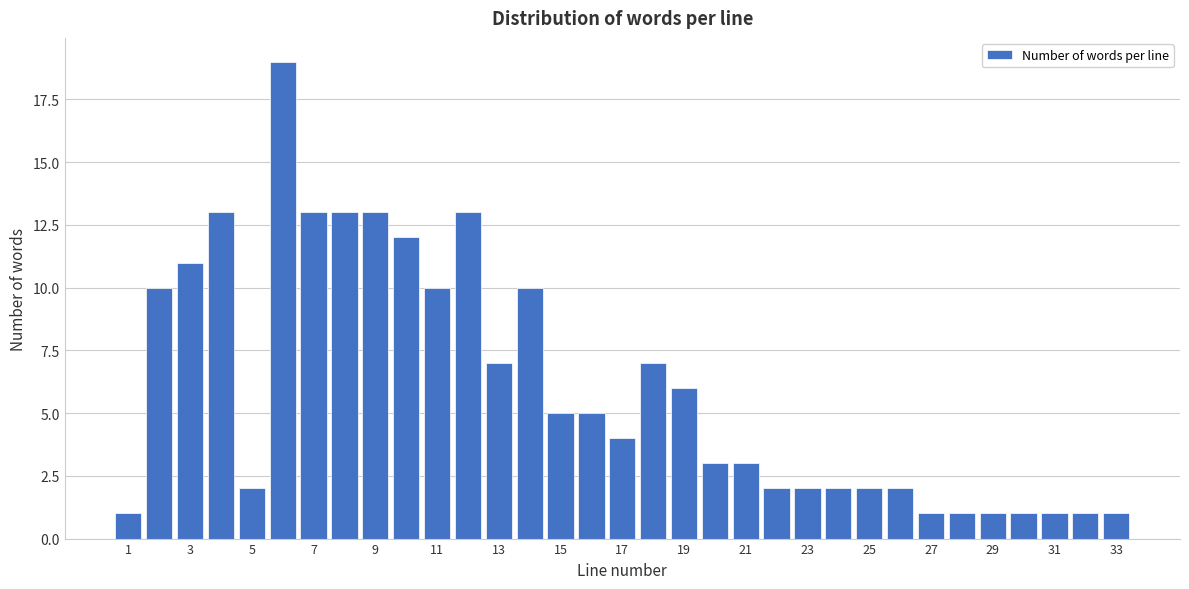

Reading left to right, list every bar in this chart as the range it spans on the x-axis followed by its height. Neither the bar edges nor the heights are printed on the chart, so give them approximately, as read against the axes.

0.5 to 1.5: 1
1.5 to 2.5: 10
2.5 to 3.5: 11
3.5 to 4.5: 13
4.5 to 5.5: 2
5.5 to 6.5: 19
6.5 to 7.5: 13
7.5 to 8.5: 13
8.5 to 9.5: 13
9.5 to 10.5: 12
10.5 to 11.5: 10
11.5 to 12.5: 13
12.5 to 13.5: 7
13.5 to 14.5: 10
14.5 to 15.5: 5
15.5 to 16.5: 5
16.5 to 17.5: 4
17.5 to 18.5: 7
18.5 to 19.5: 6
19.5 to 20.5: 3
20.5 to 21.5: 3
21.5 to 22.5: 2
22.5 to 23.5: 2
23.5 to 24.5: 2
24.5 to 25.5: 2
25.5 to 26.5: 2
26.5 to 27.5: 1
27.5 to 28.5: 1
28.5 to 29.5: 1
29.5 to 30.5: 1
30.5 to 31.5: 1
31.5 to 32.5: 1
32.5 to 33.5: 1